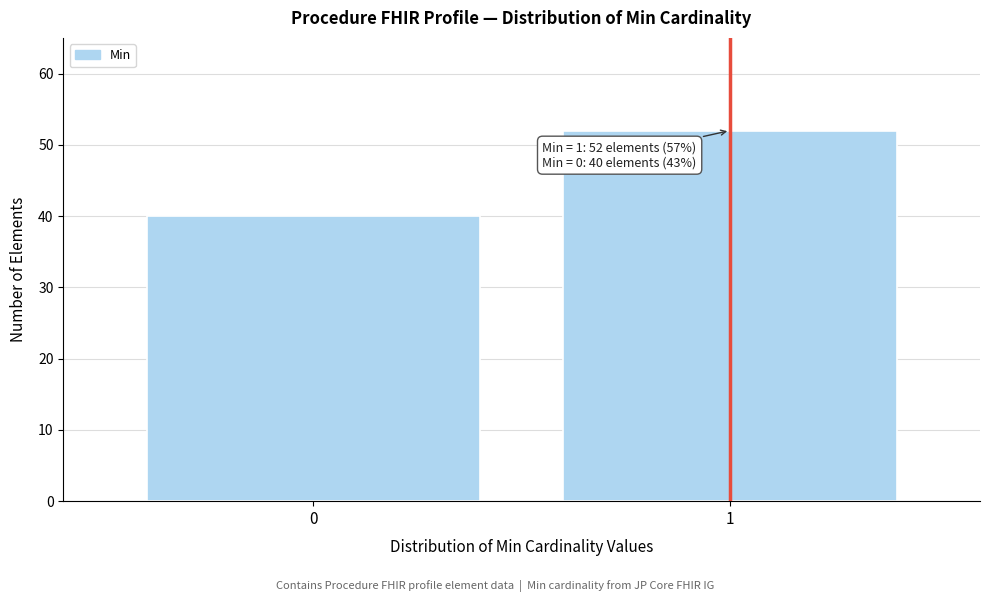

Reading left to right, transcribe all the data shown in this chart.

40	52